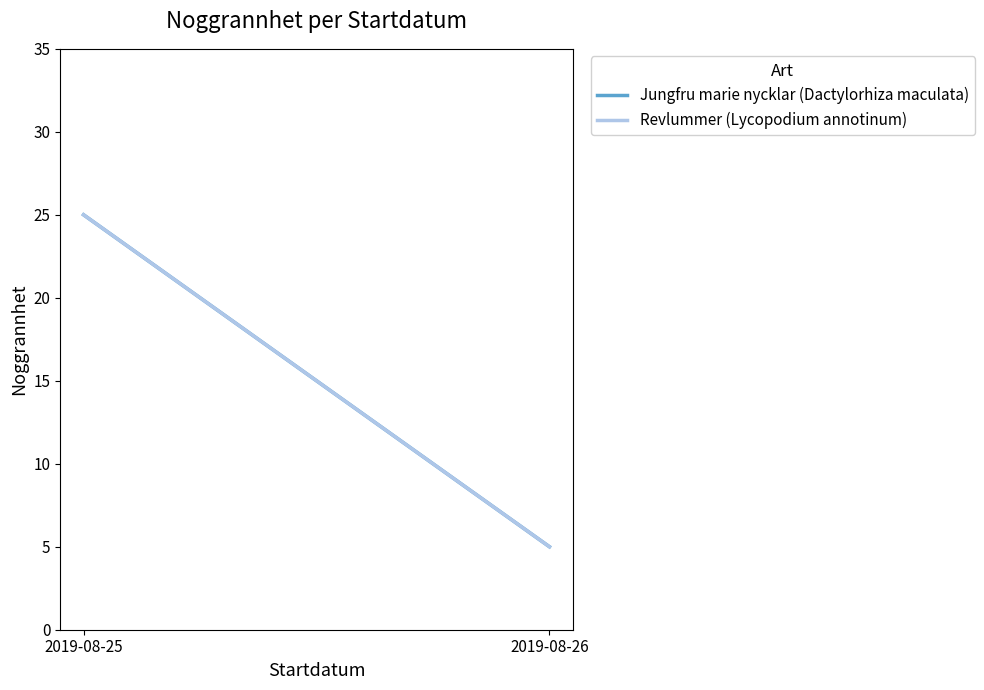

Is the value of Revlummer (Lycopodium annotinum) at 2019-08-25 greater than the value of Jungfru marie nycklar (Dactylorhiza maculata) at 2019-08-25?

No